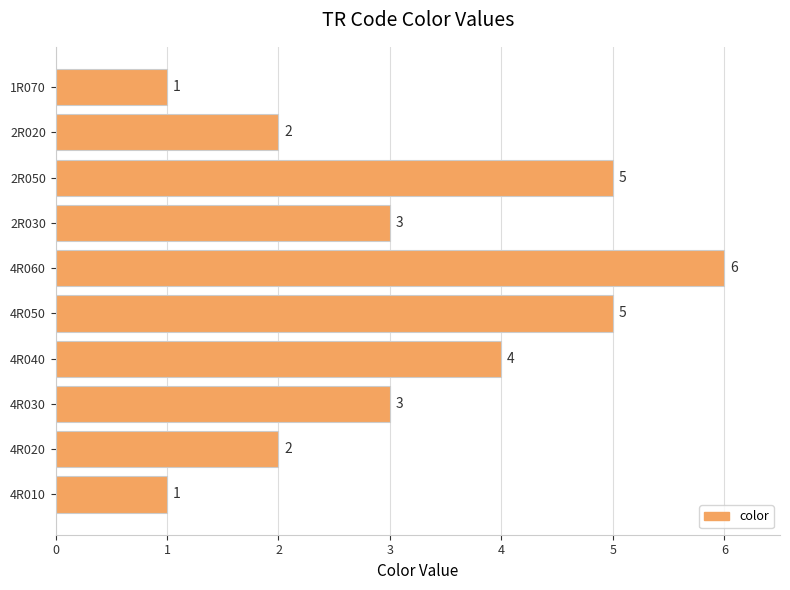

What value does the data have at 4R050?

5